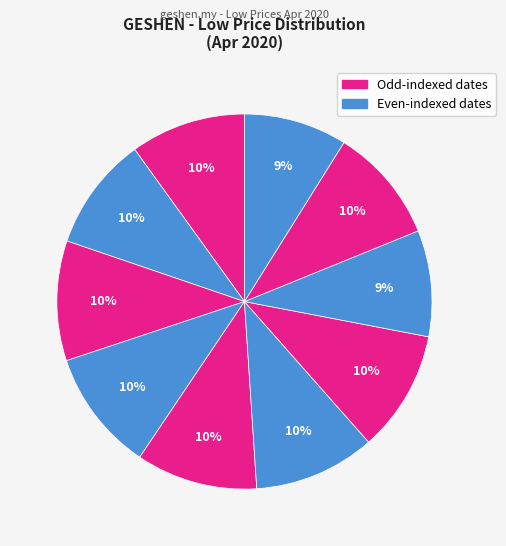

Count the number of slices in the pie.

10